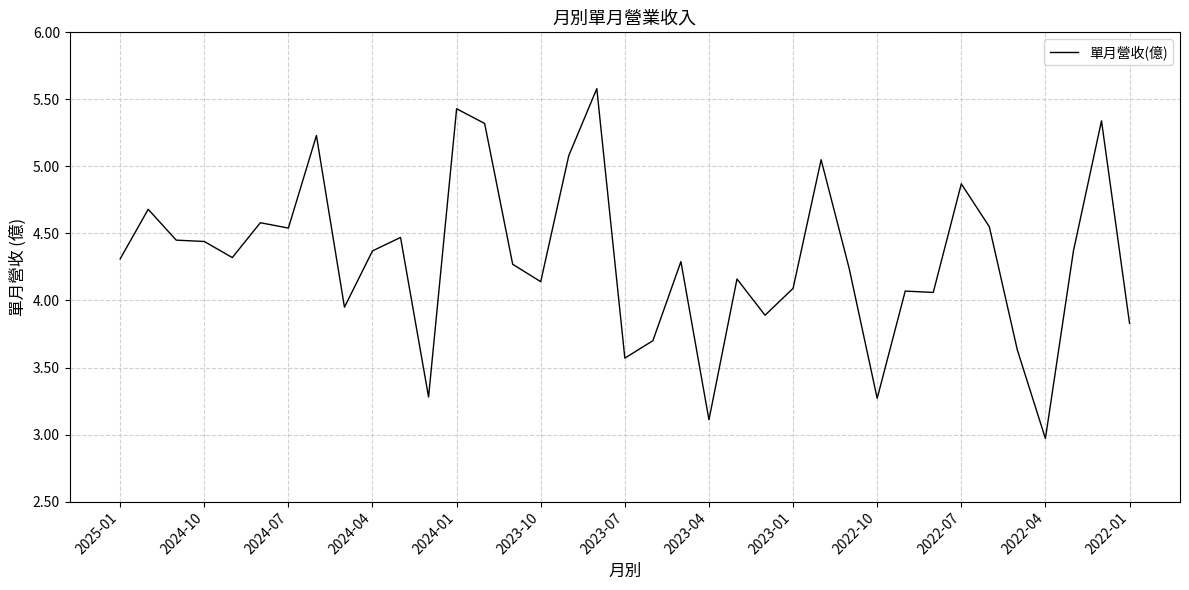

What is the sum of all values?

159.5